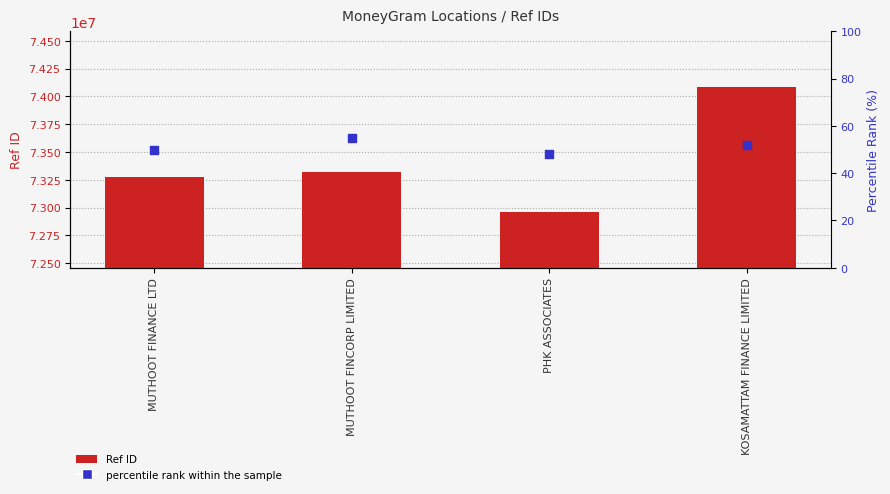

Which series has the largest total across all categories?

Ref